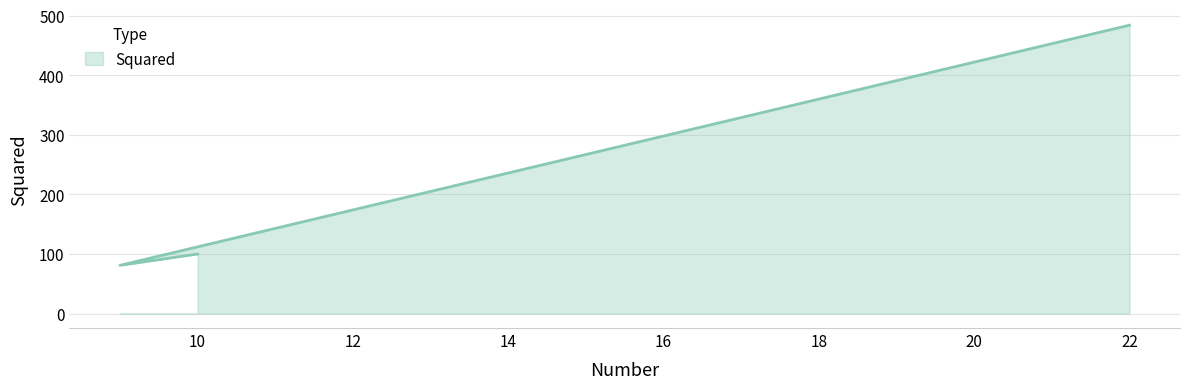

Where does the data first go above 100?

22